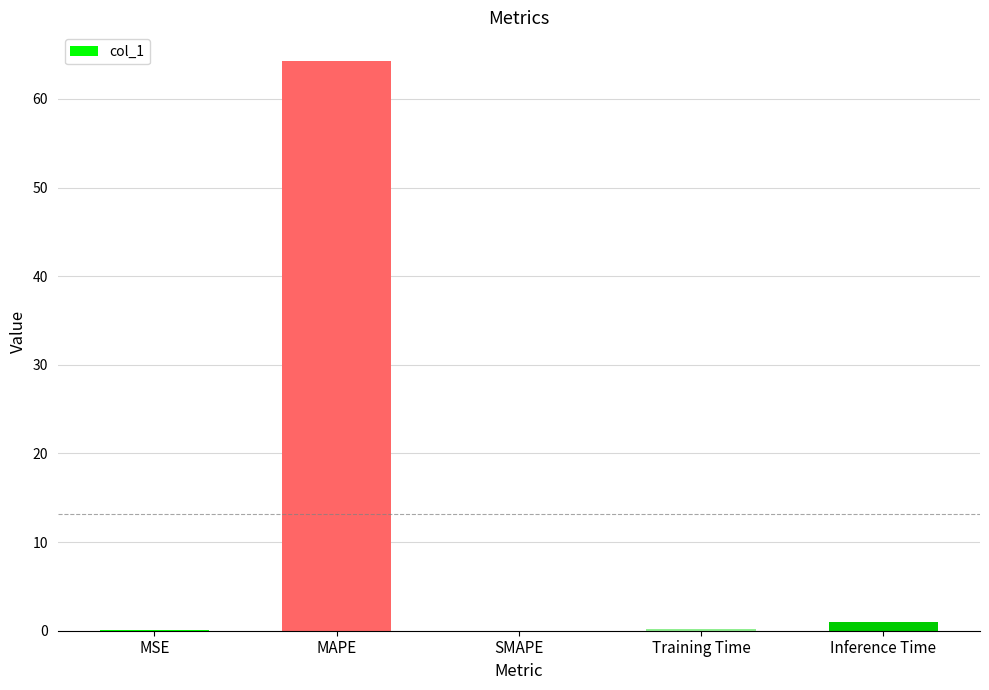

The value at MAPE is 39.3. True or false?

False